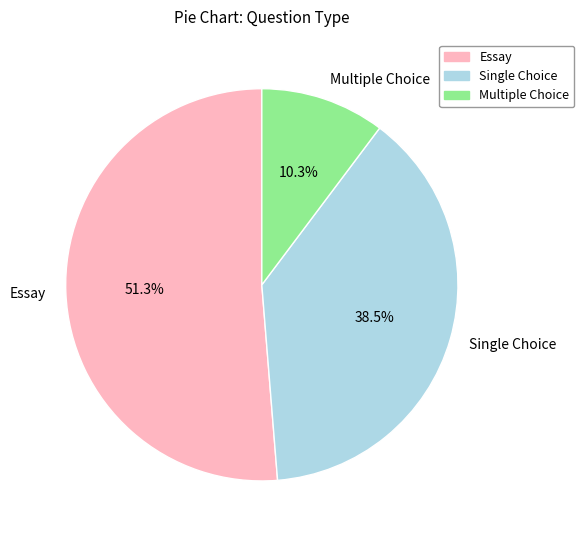

Between Essay and Multiple Choice, which is larger?

Essay